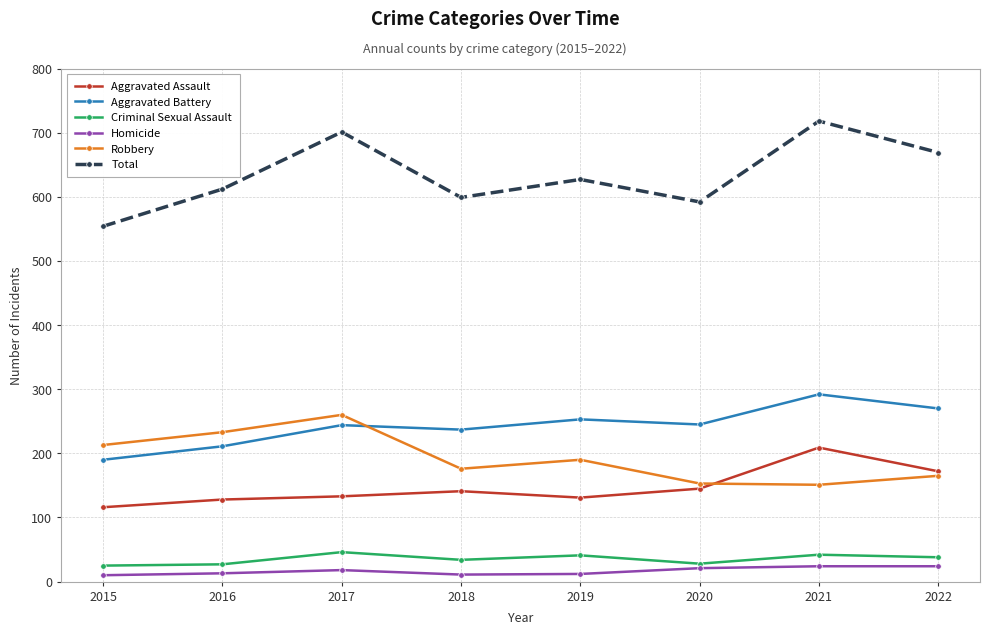

What is the value of the Homicide point at the 4th from the left?

11